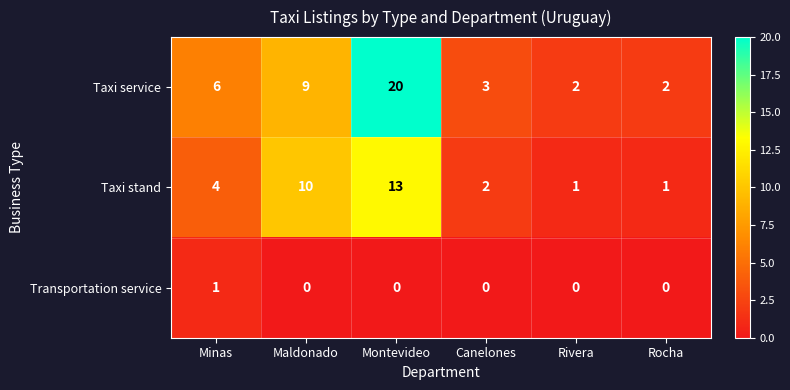

What is the difference between the Taxi stand values at Maldonado and Rocha?

9